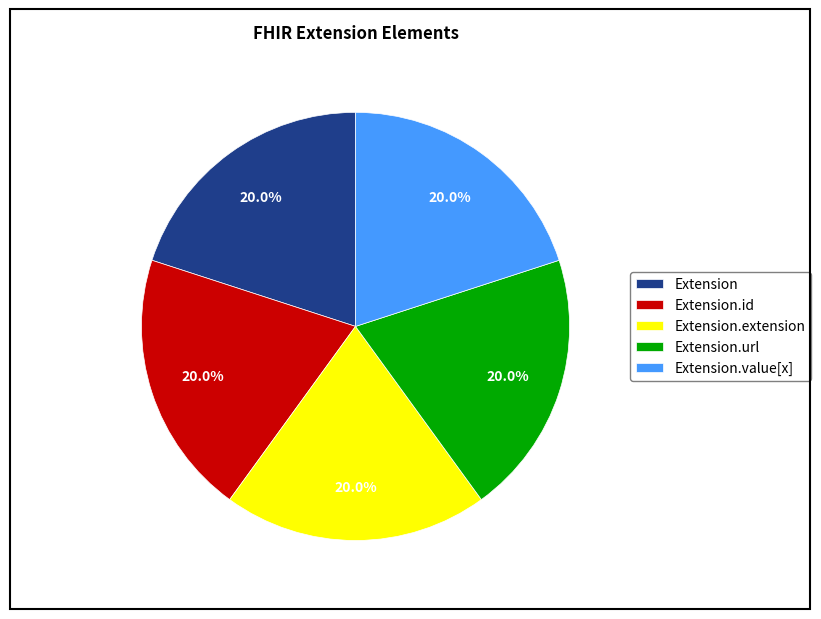

True or false: Extension accounts for 5% of the total.

False